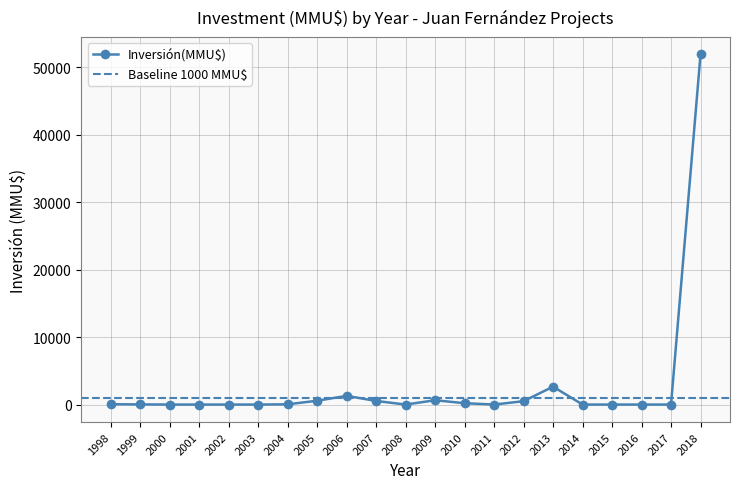

The Inversión(MMU$) series shows 200 at 2010. True or false?

True